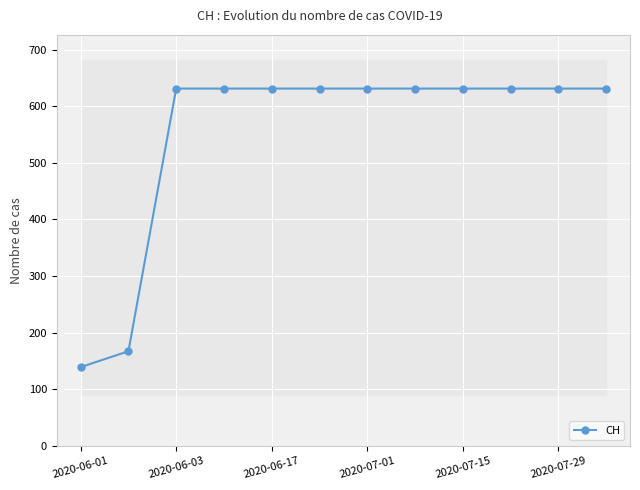

True or false: CH has a value of 631 at 2020-06-17.

True